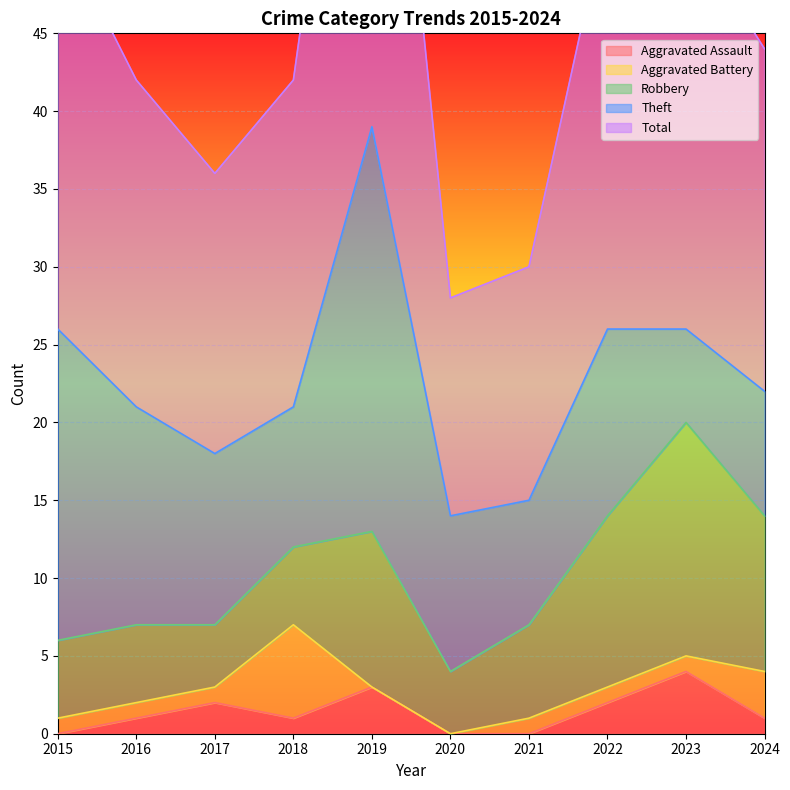

What value does the Aggravated Battery series have at 2015?

1